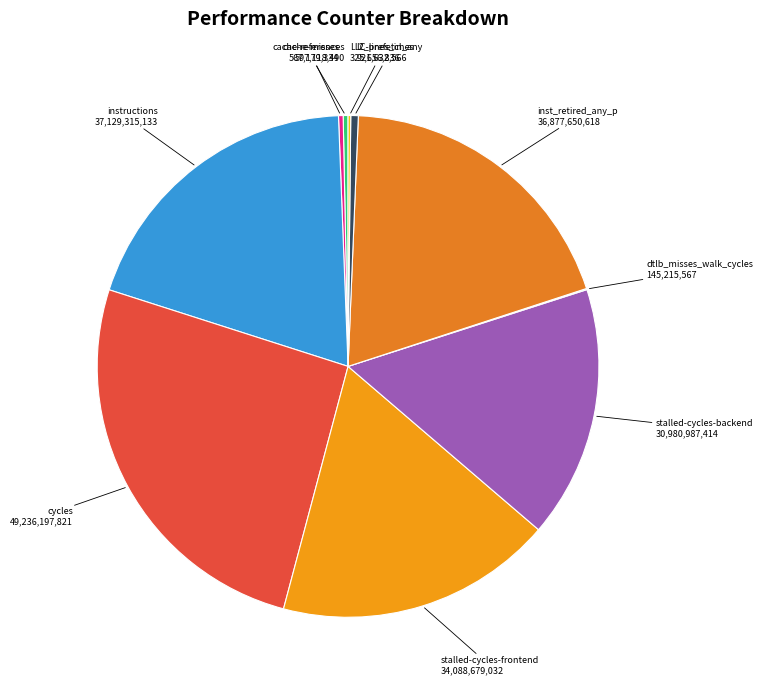

Is the sum of cache-references and cycles greater than half?

No